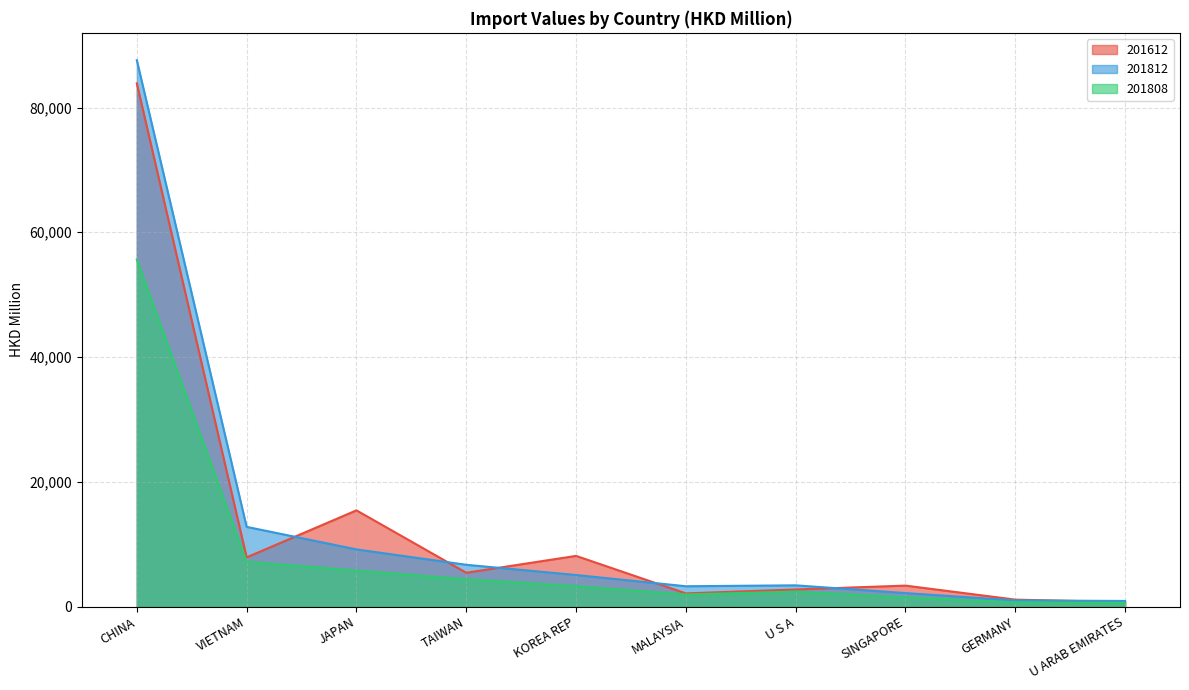

At MALAYSIA, list the series in order from largest to smallest.

201812, 201612, 201808